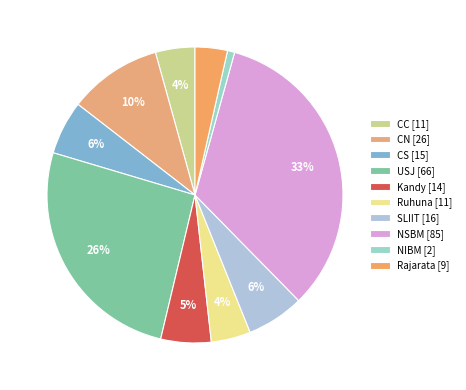

What is the change in value from USJ to Kandy?

-52